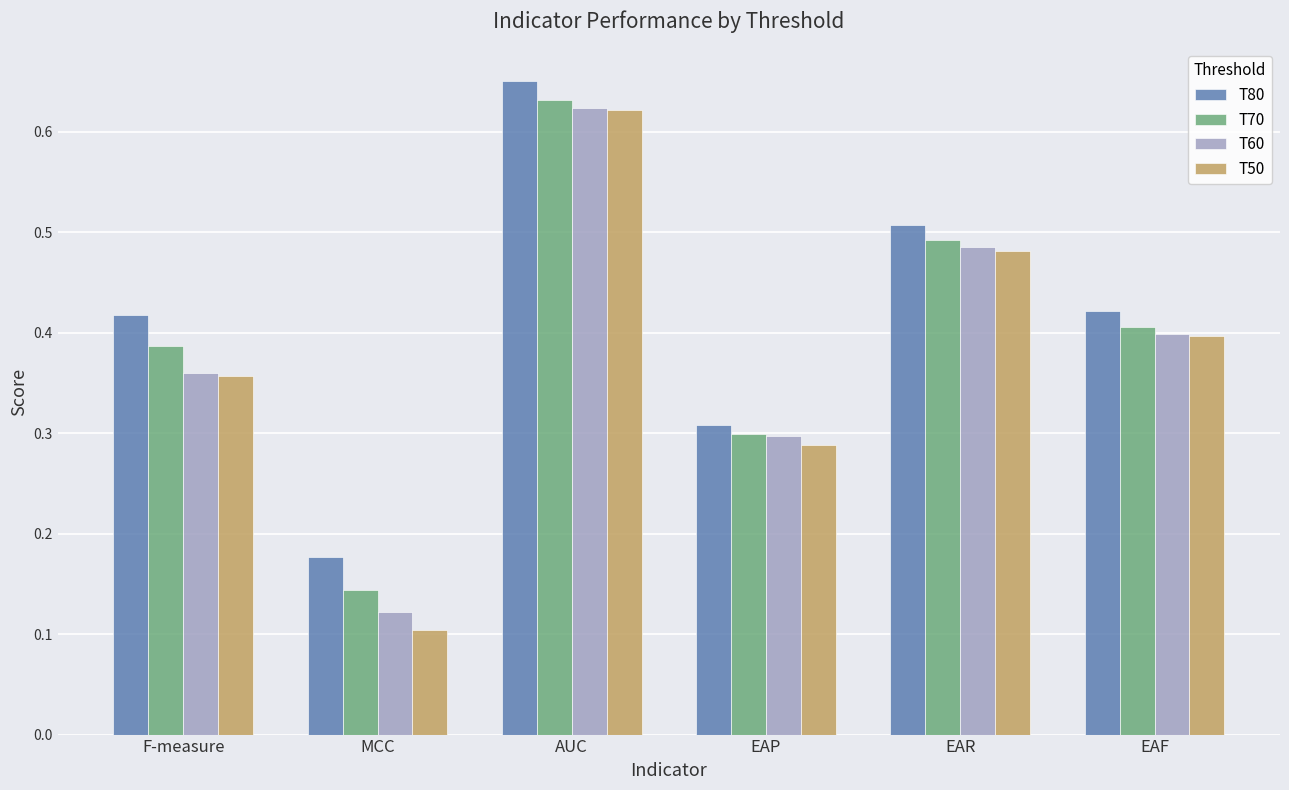

Count the number of data series in this chart.

4